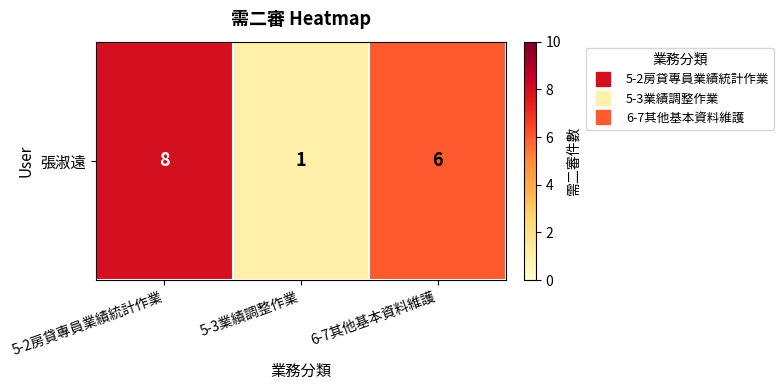

The value at 5-3業績調整作業 is 1. True or false?

True